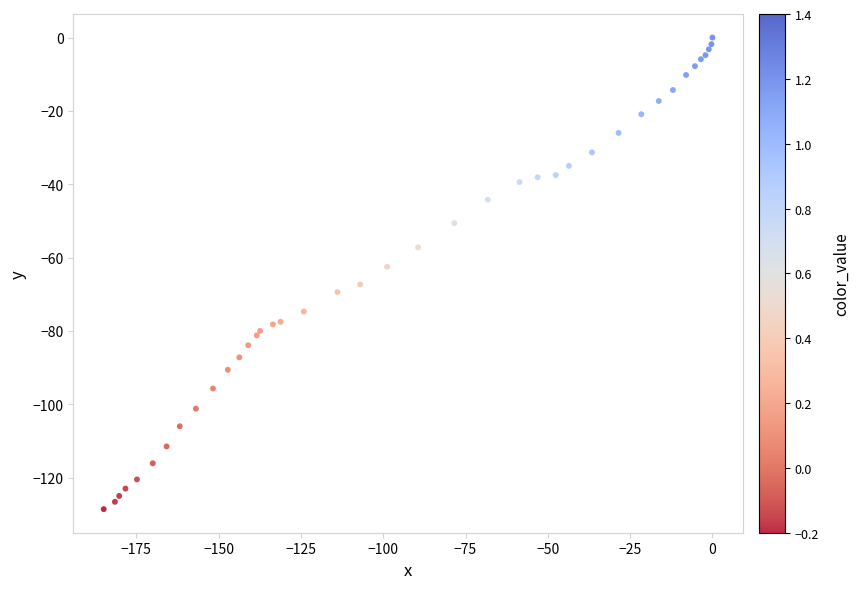

What Y value in the scatter plot is closest to -64?

-62.5